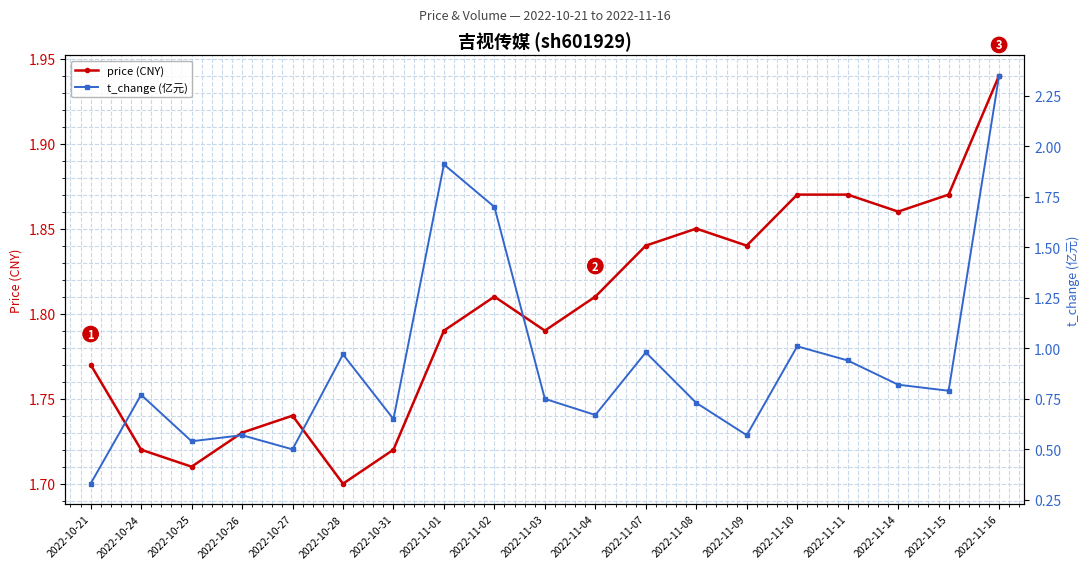

How many intersections are there between price (CNY) and t_change (亿元)?

3